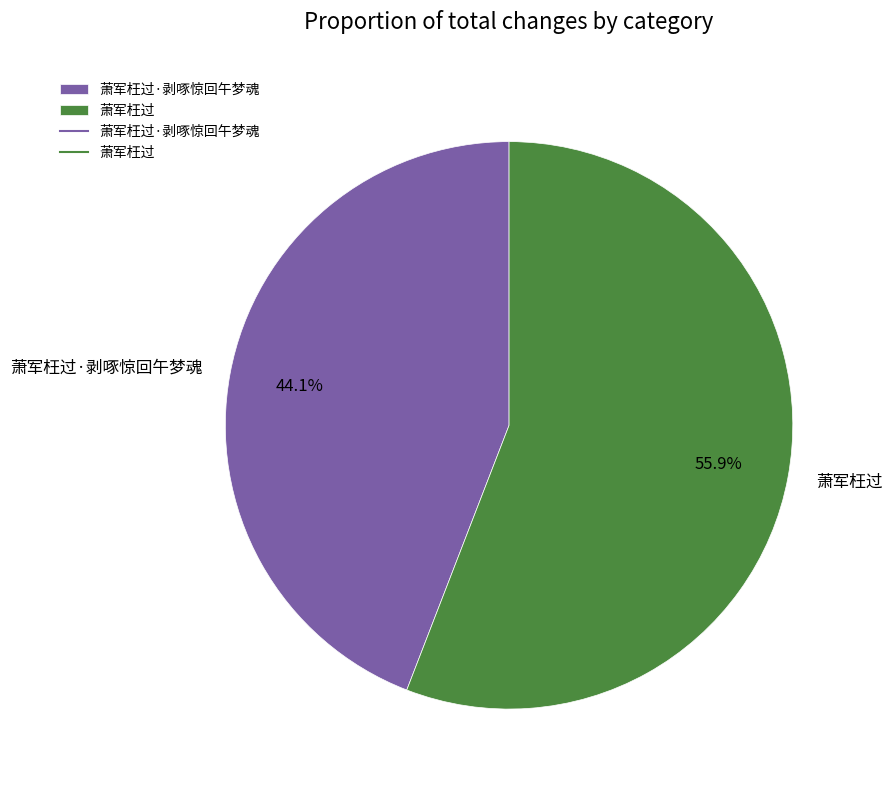

True or false: 萧军枉过 accounts for 63% of the total.

False